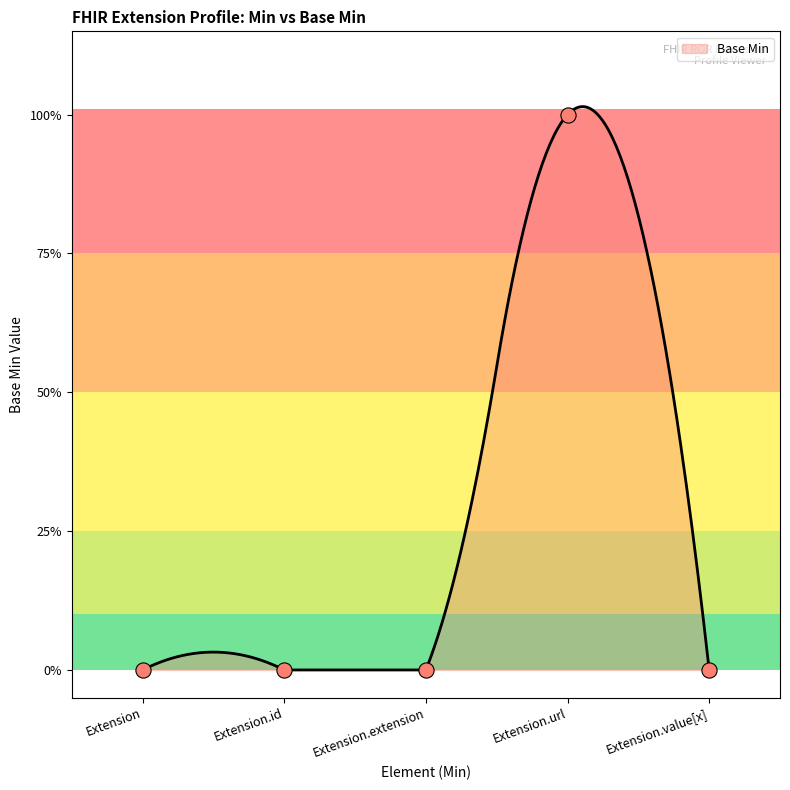

What is the change in value from Extension.url to Extension.value[x]?

-1